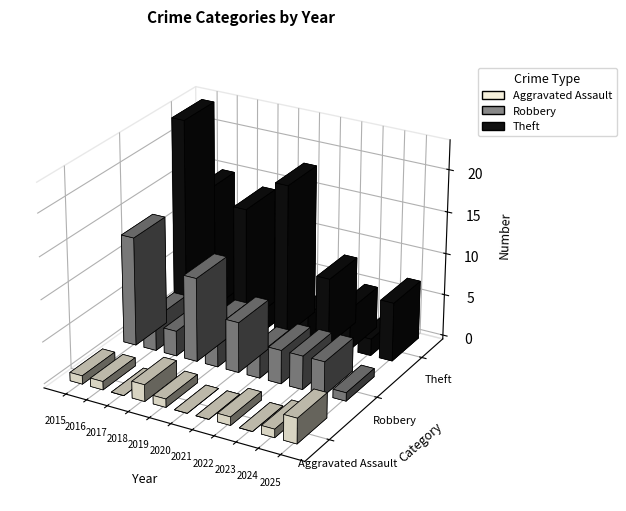

What is the difference between the Theft values at 2020 and 2016?

3